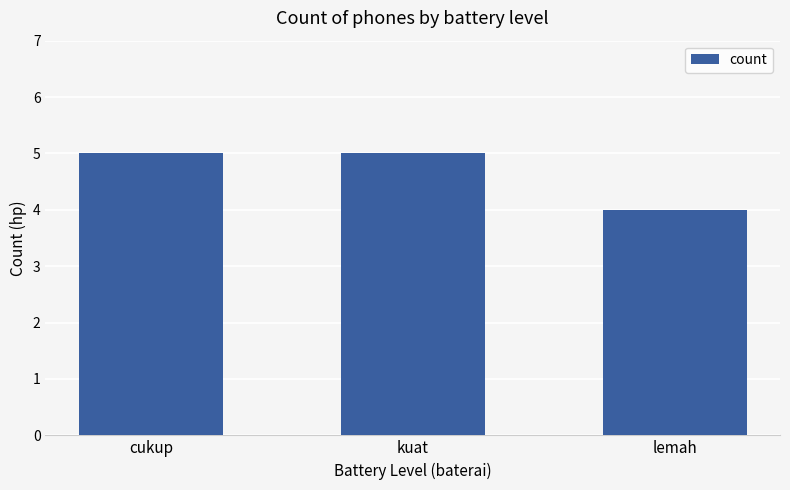

Are the bars grouped side by side (vs. stacked)?

No